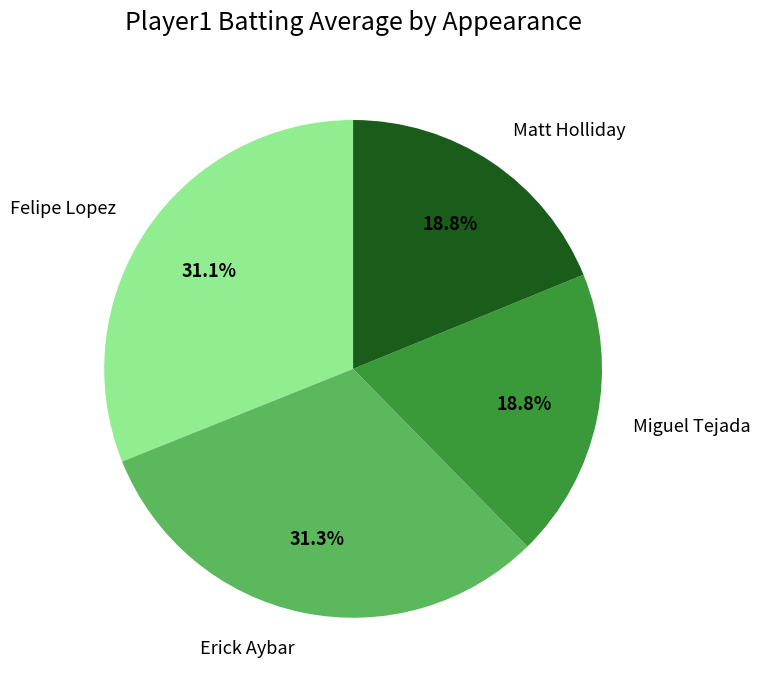

Does Matt Holliday represent more than half of the total?

No